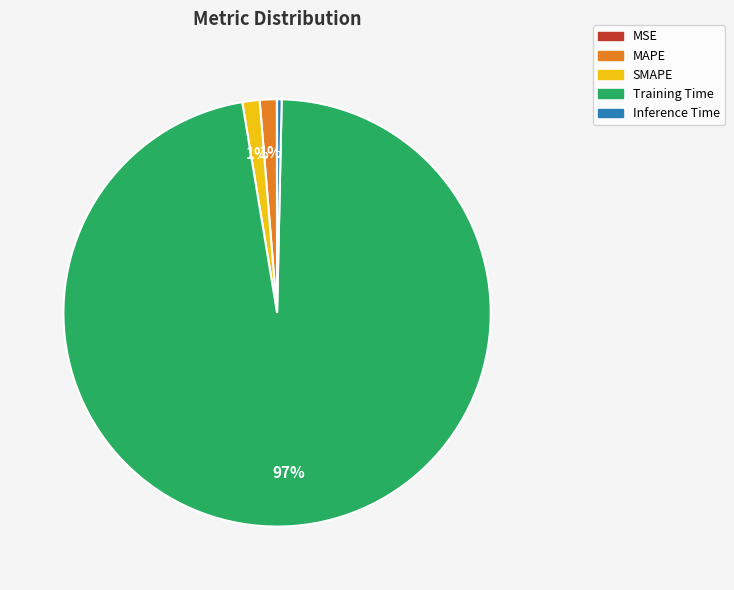

Is the sum of MAPE and Inference Time greater than half?

No